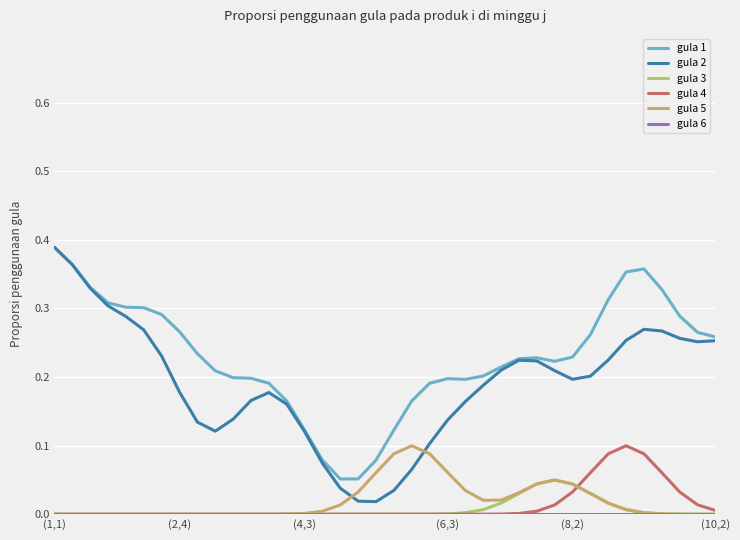

Which series has the largest range (max minus min)?

gula 2